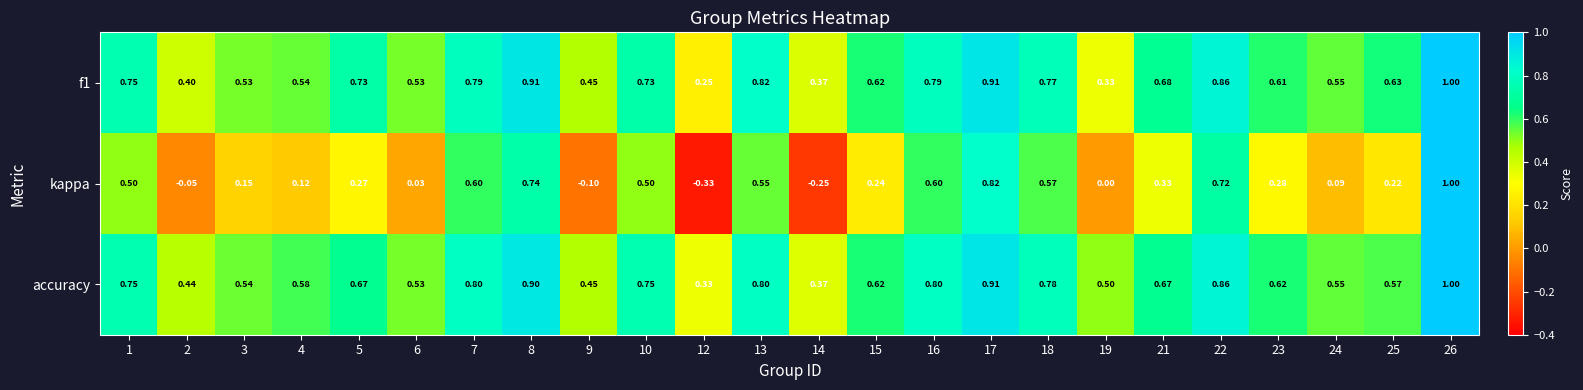

Is the value of kappa at 6 greater than the value of accuracy at 25?

No